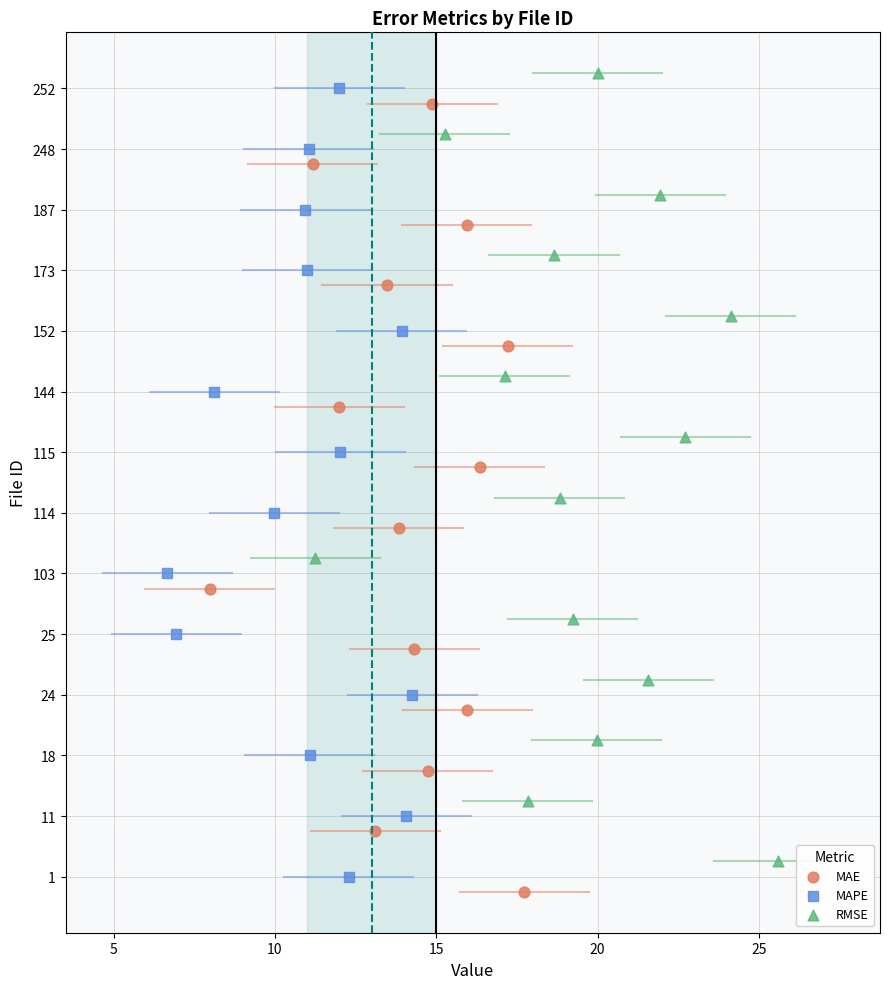

What are all the series names shown in the legend?

MAE, MAPE, RMSE